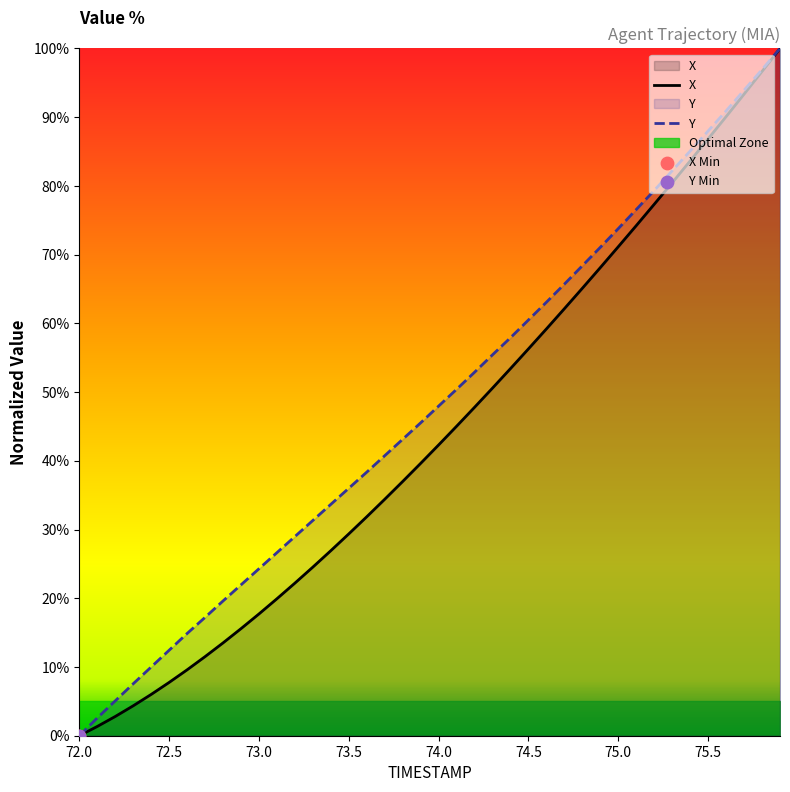

At which category is the sum across all series the highest?

75.9